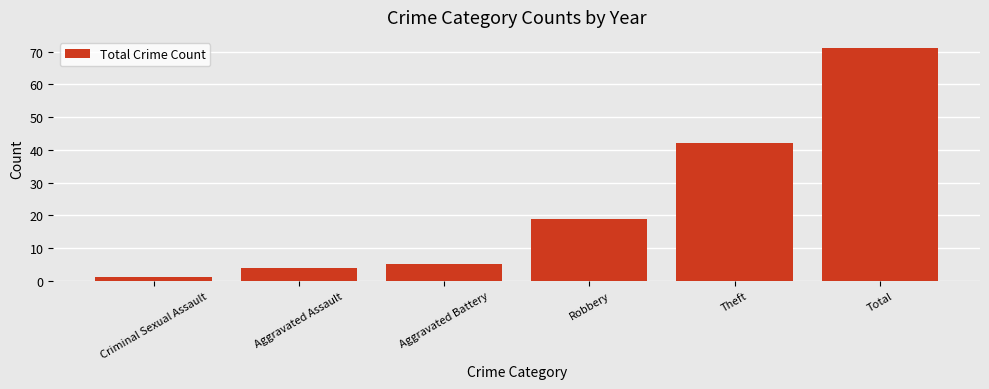

What is the value of the 1st bar from the left?

1